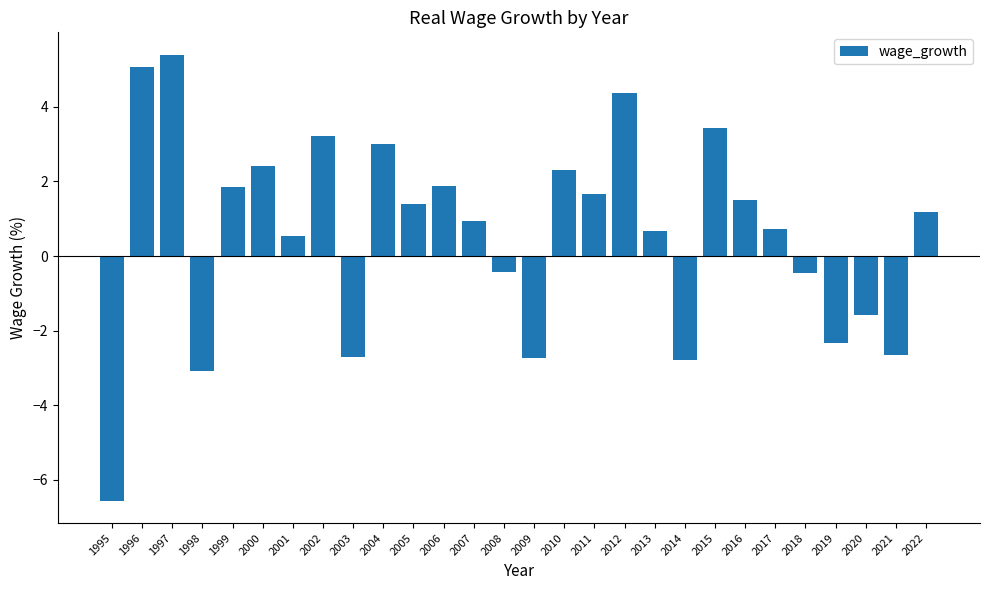

Which has a higher value, 1999 or 2012?

2012